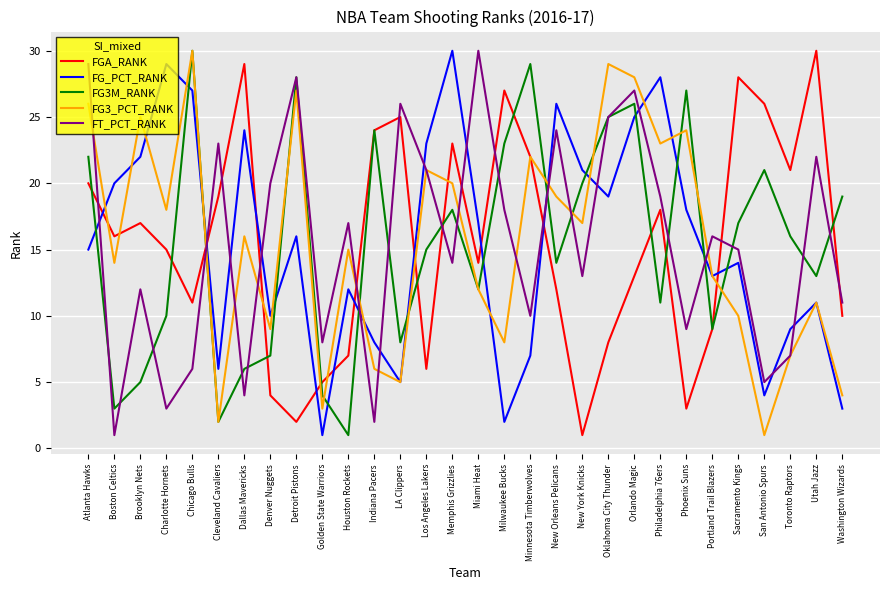

Where do FT_PCT_RANK and FGA_RANK first cross each other?

Atlanta Hawks and Boston Celtics